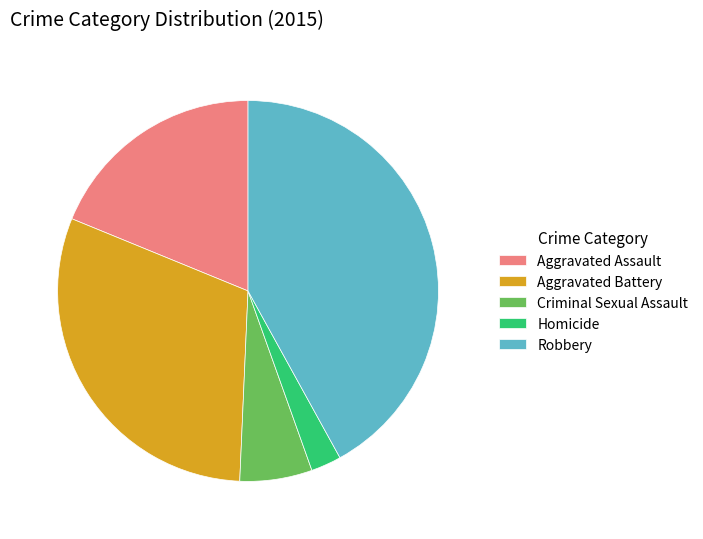

Which has a higher value, Robbery or Homicide?

Robbery